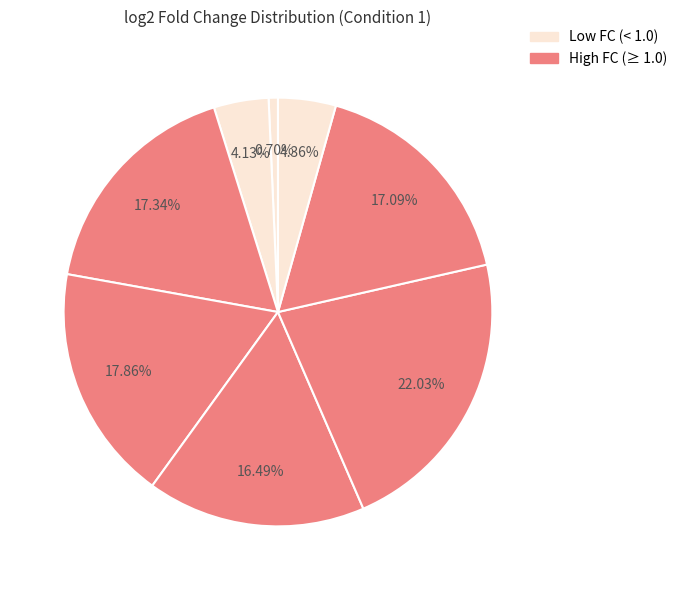

How many slices are in this pie chart?

8